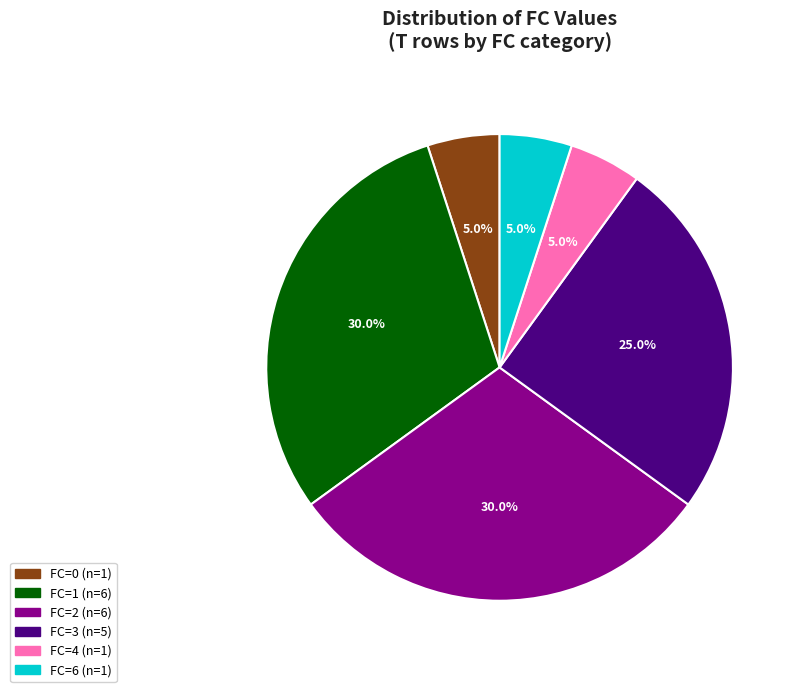

How many segments does this pie chart have?

6